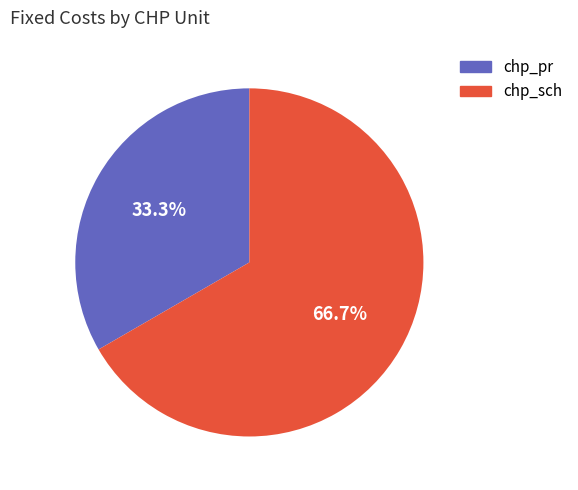

To the nearest percent, what is the difference between the chp_pr and chp_sch slice percentages?

33%